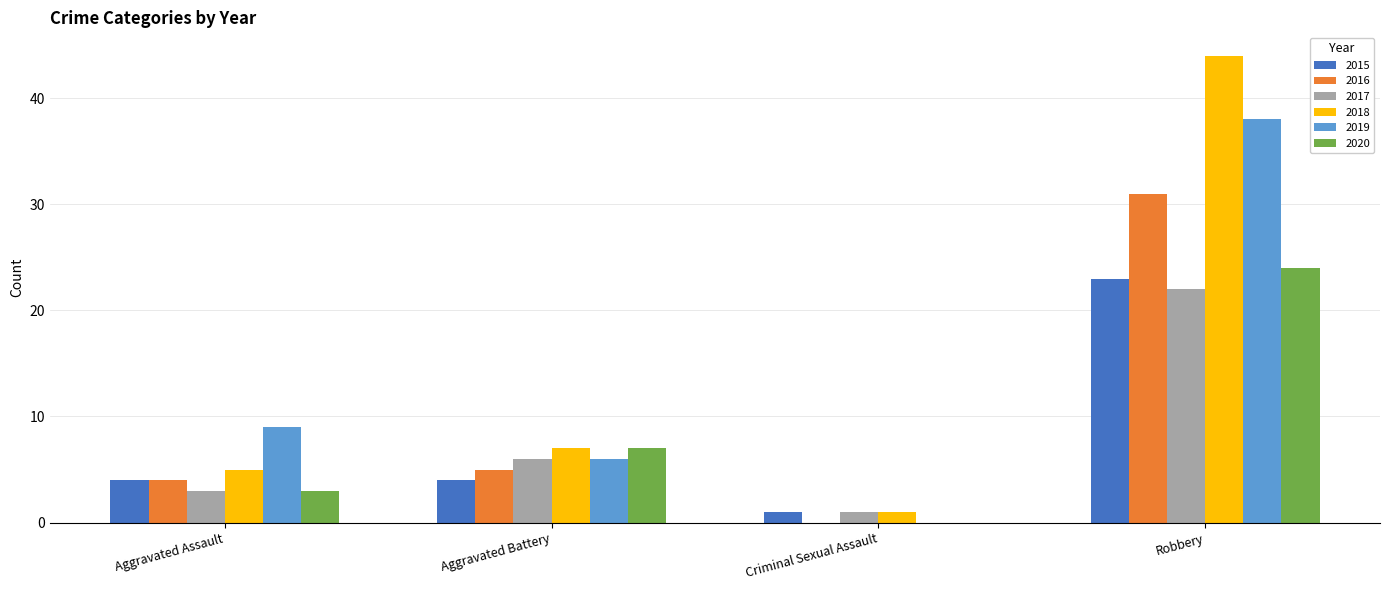

What is the sum of the 2020 values at Criminal Sexual Assault and Aggravated Assault?

3